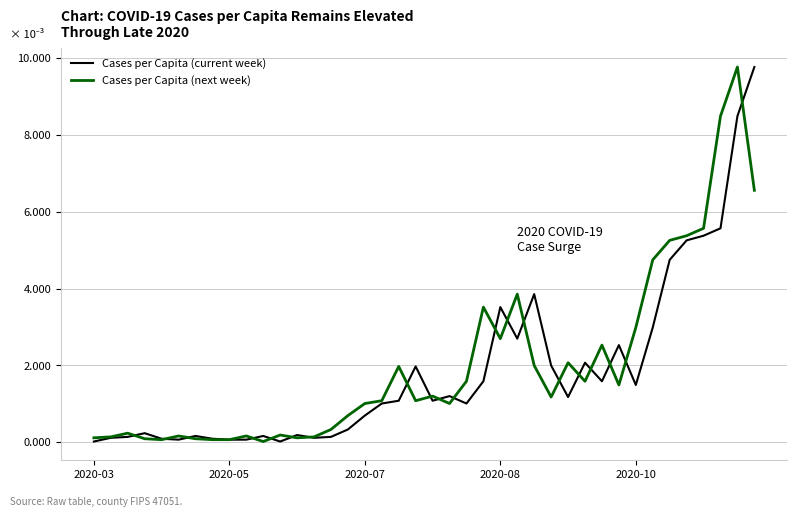

True or false: Cases per Capita (current week) has a value of 3.5 at 2020-08.

True